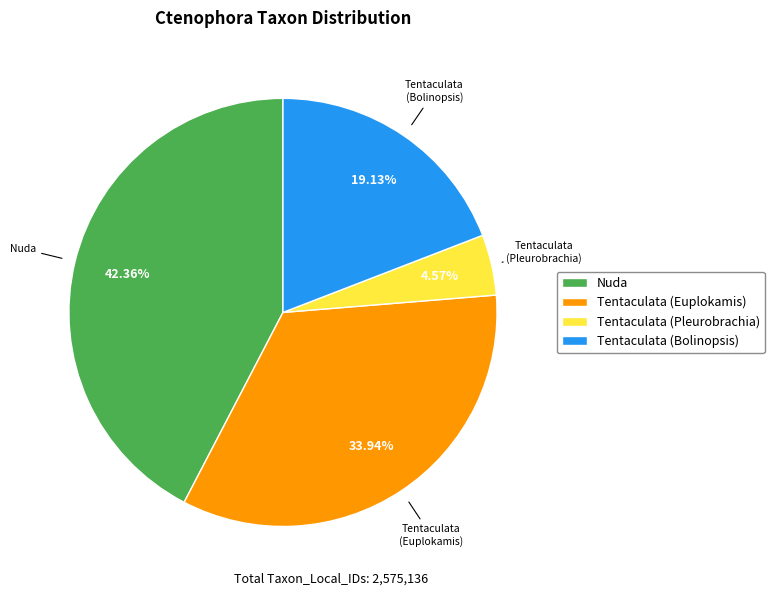

Rank the categories by value from lowest to highest.

Tentaculata (Pleurobrachia), Tentaculata (Bolinopsis), Tentaculata (Euplokamis), Nuda